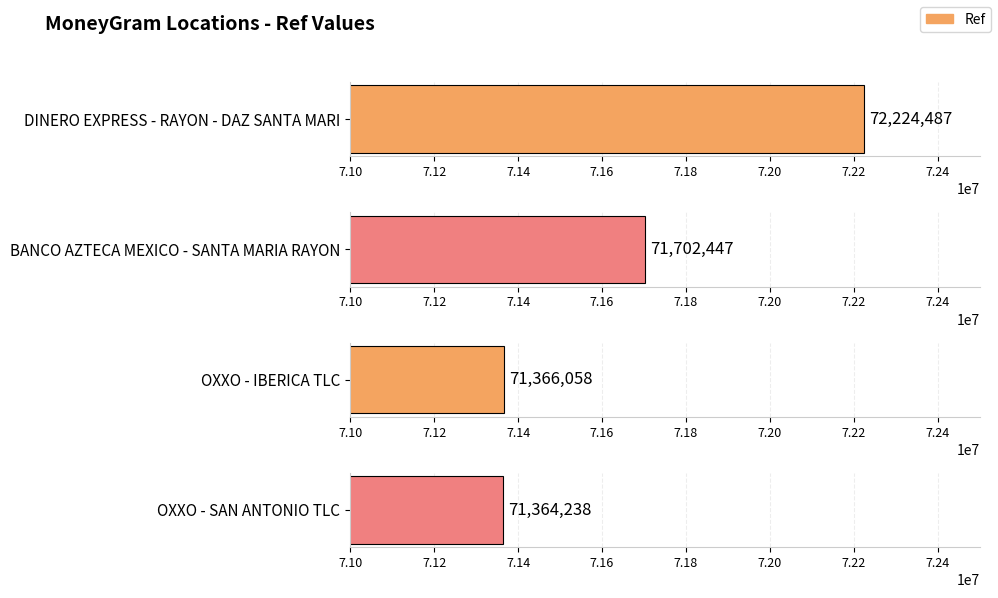

List the labels in order of value, smallest first.

OXXO - SAN ANTONIO TLC, OXXO - IBERICA TLC, BANCO AZTECA MEXICO - SANTA MARIA RAYON, DINERO EXPRESS - RAYON - DAZ SANTA MARI